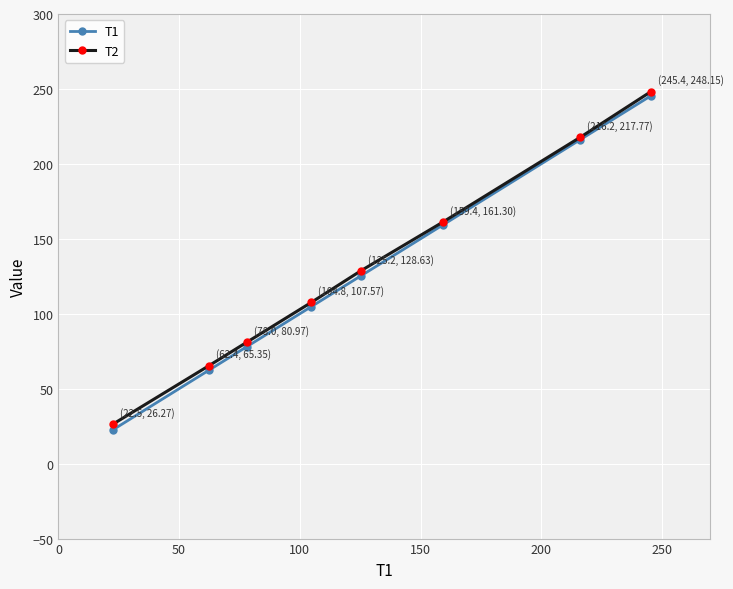

What is the smallest value displayed?

22.5